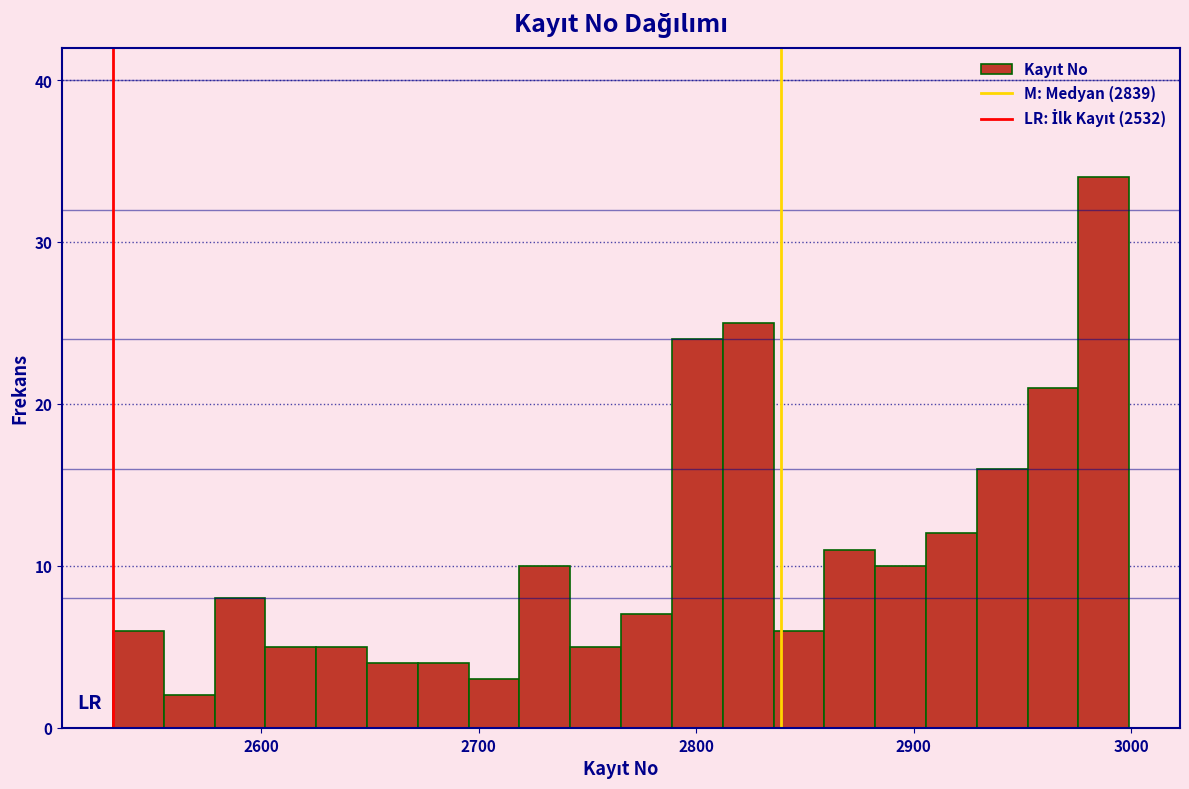

Around what value on the x-axis is the tallest bar? Give the approximate position of its centre, as read against the axis.

2990